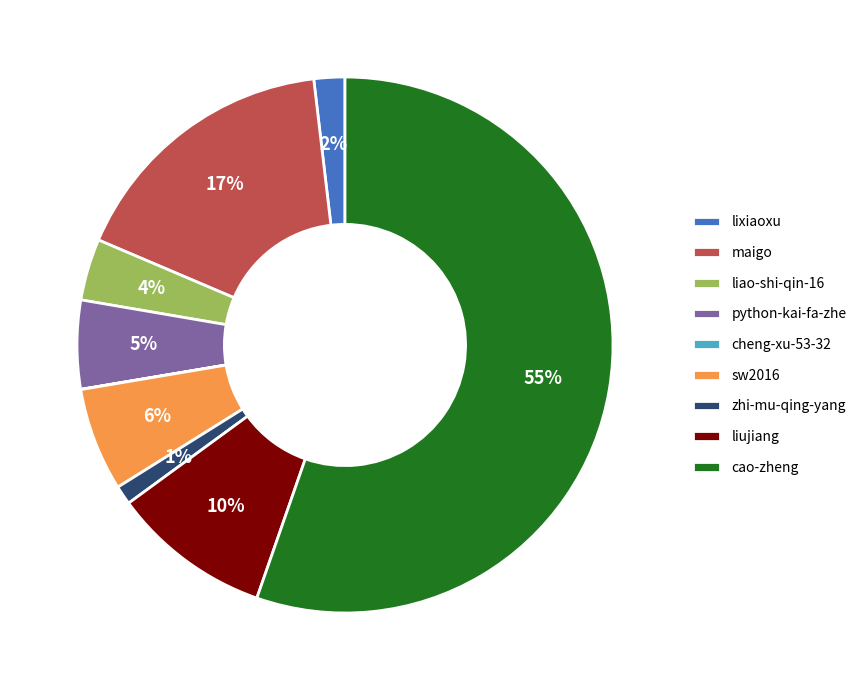

Which slice is the largest?

cao-zheng